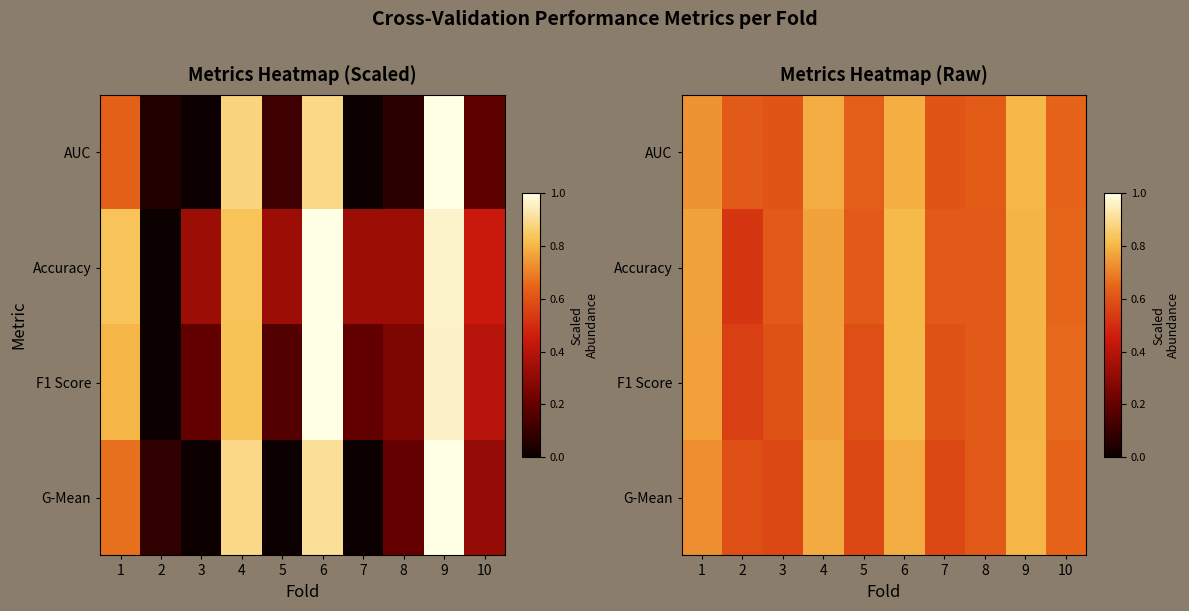

What is the greatest value displayed?

0.8